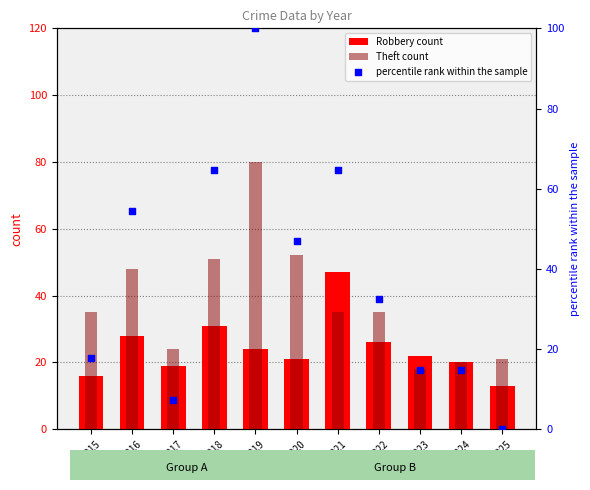

What are all the series names shown in the legend?

Robbery count, Theft count, percentile rank within the sample